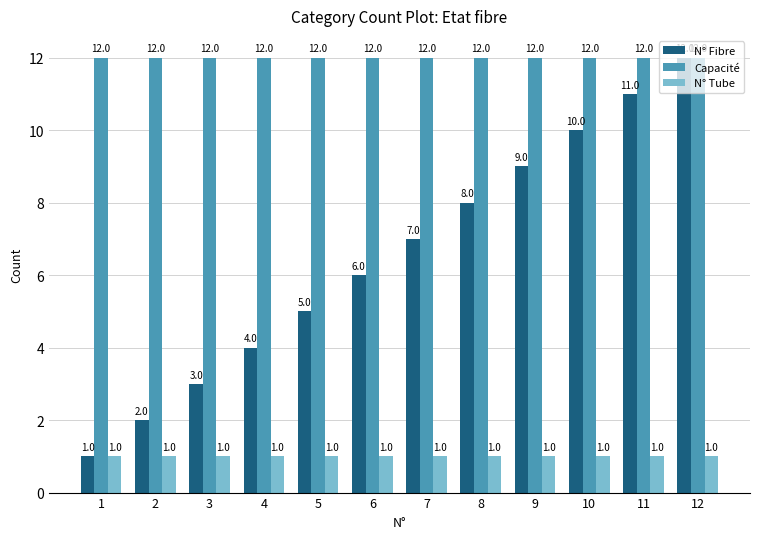

What is the highest value of the Capacité series?

12